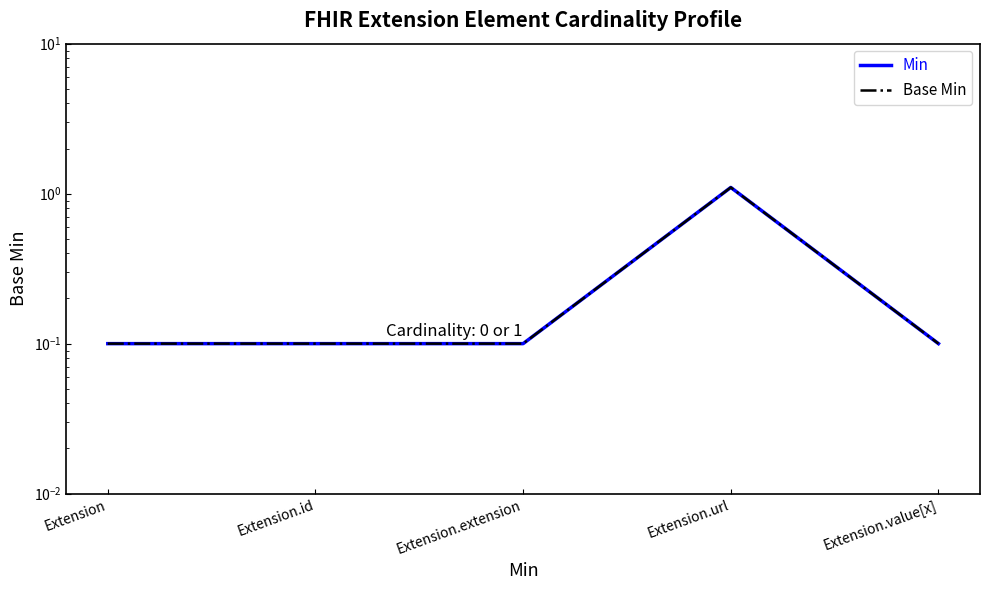

The value of Min at Extension.url is 1.1. True or false?

True